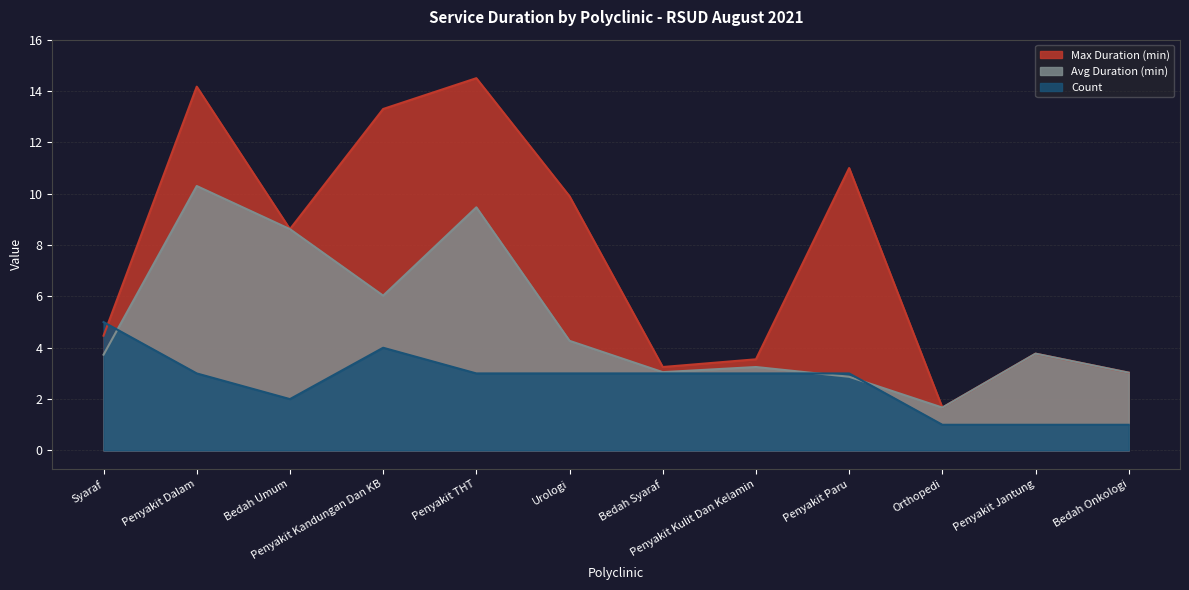

What is the spread (max minus min) of values at Penyakit THT?

11.5